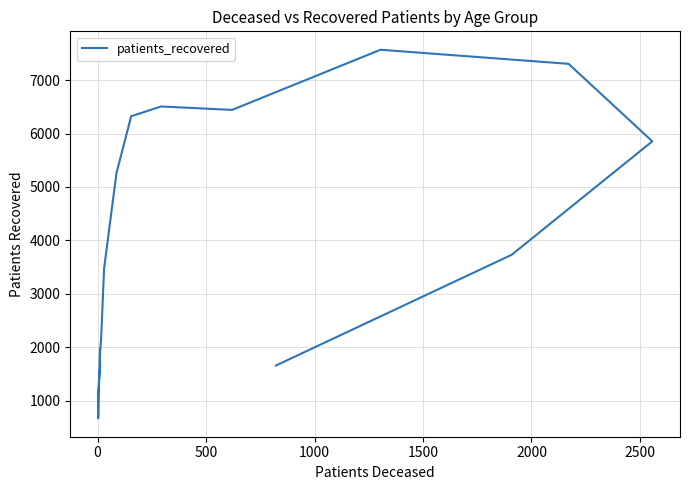

How many lines are shown in the chart?

1